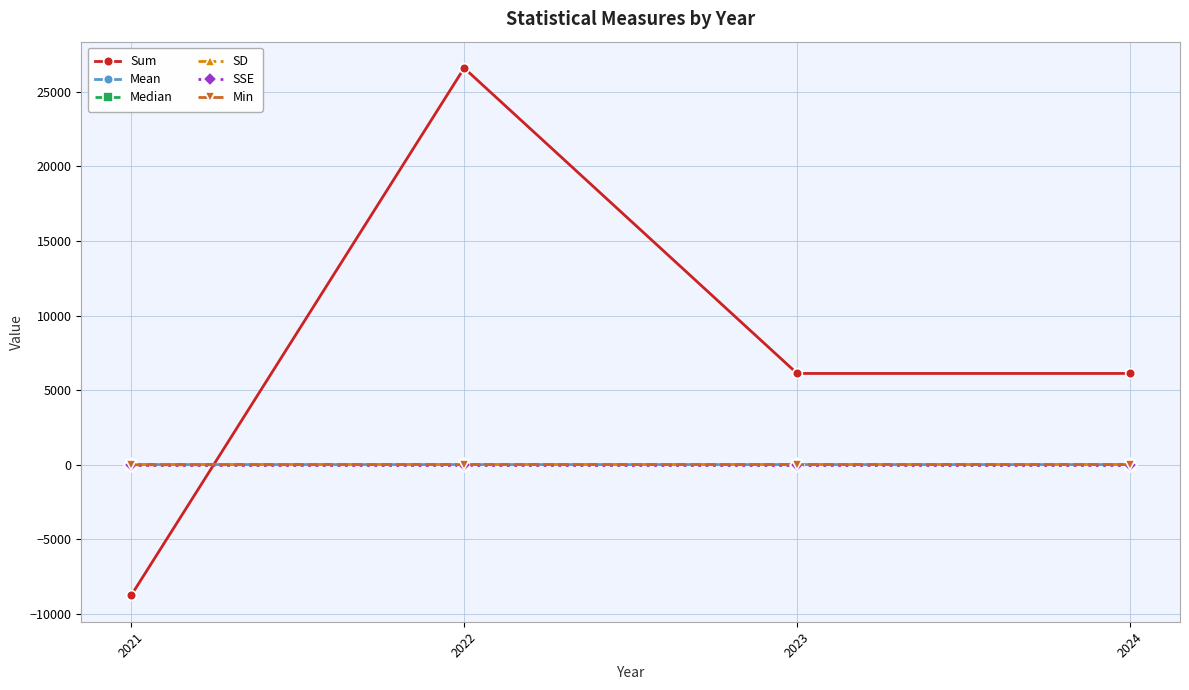

True or false: Median and SD intersect in this chart.

False